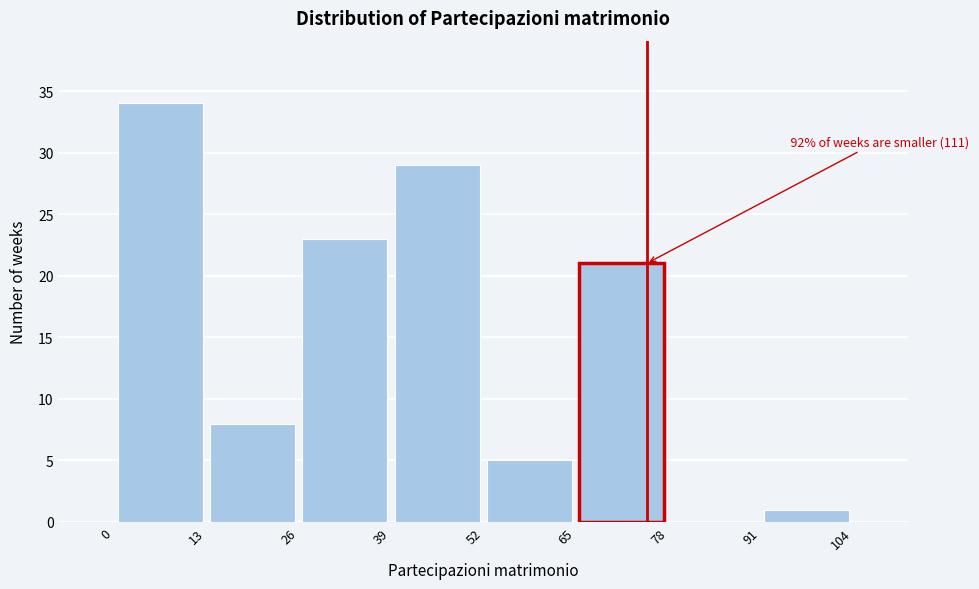

Over which range of the x-axis is the bar tallest?

0 to 13